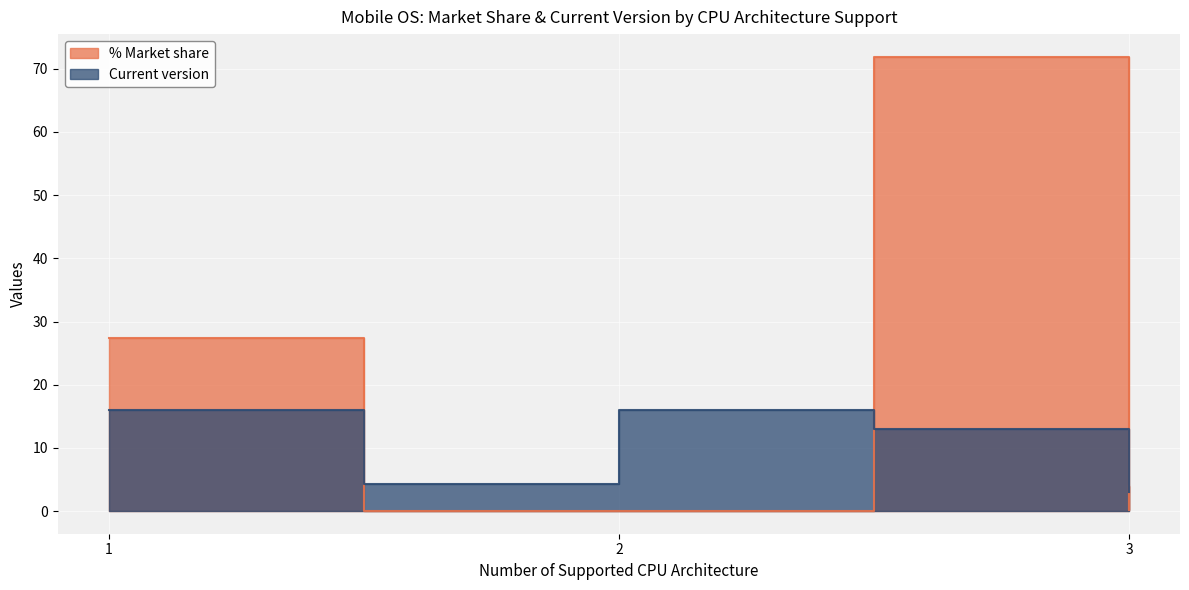

List the series in order of their overall mean, highest first.

% Market share, Current version